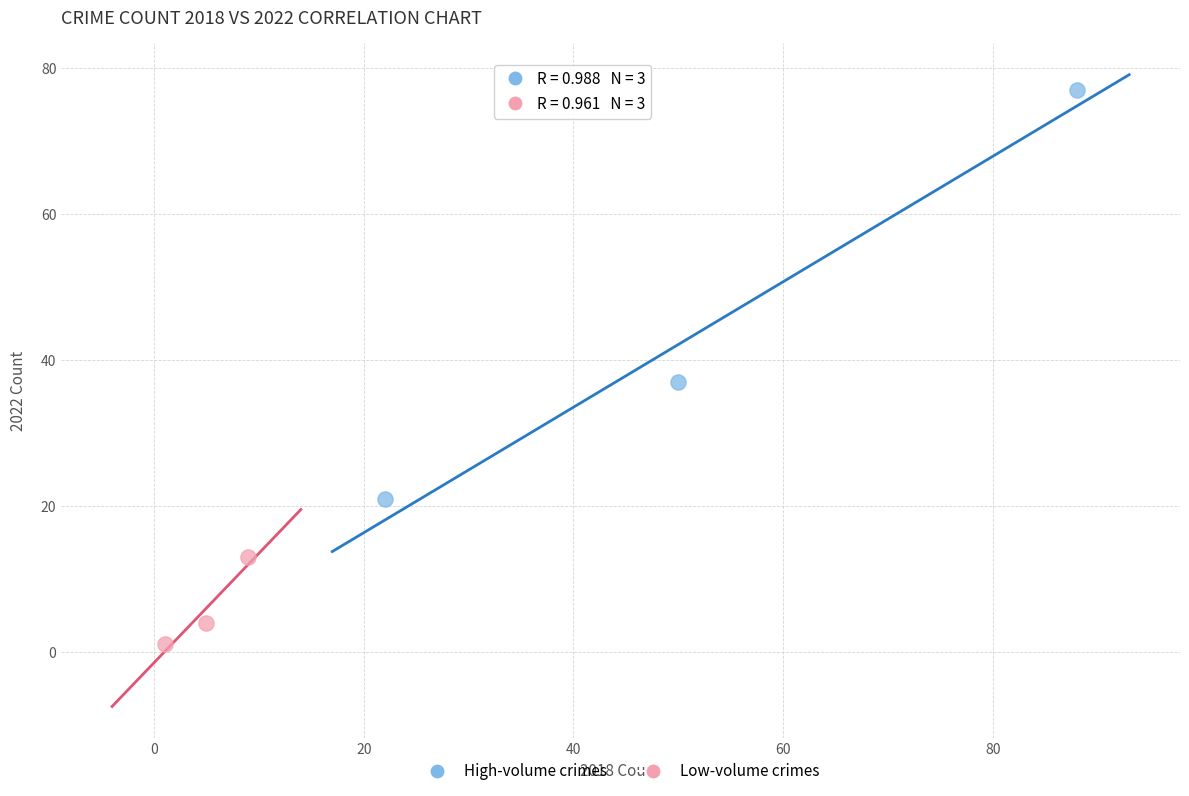

Which series has the widest spread of Y values?

High-volume crimes